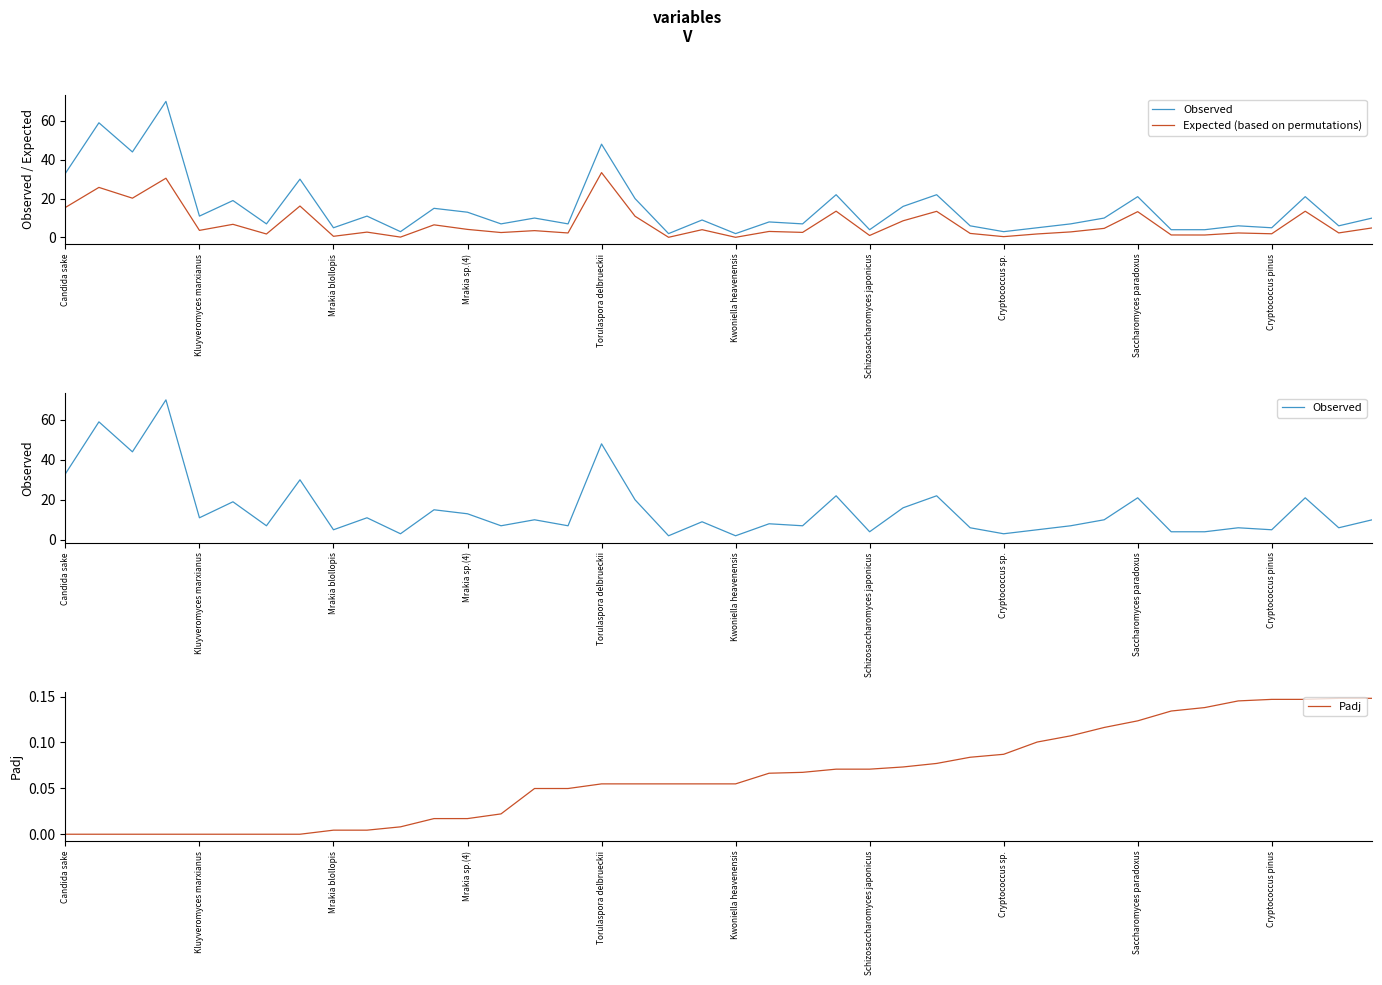

What is the label of the 22nd point from the right?

18